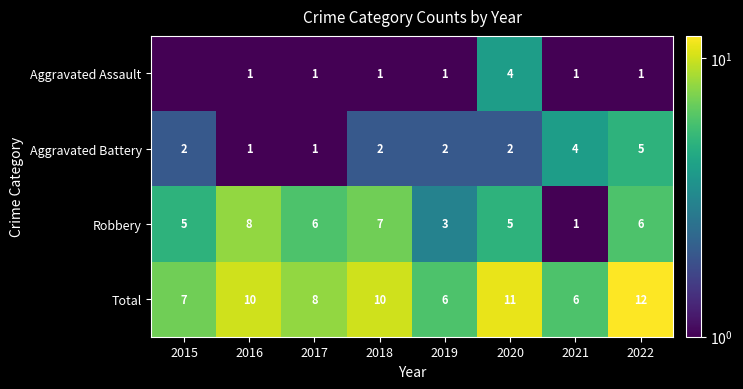

The value of Robbery at 2021 is 0.6. True or false?

False